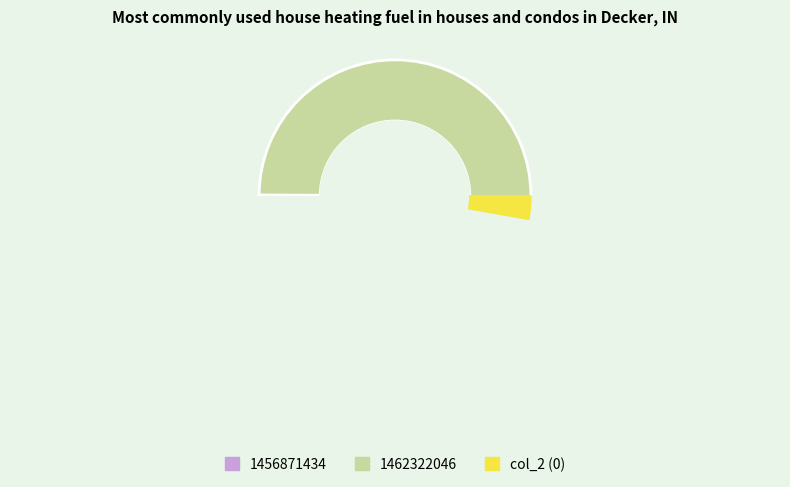

What is the smallest slice in the pie chart?

1456871434